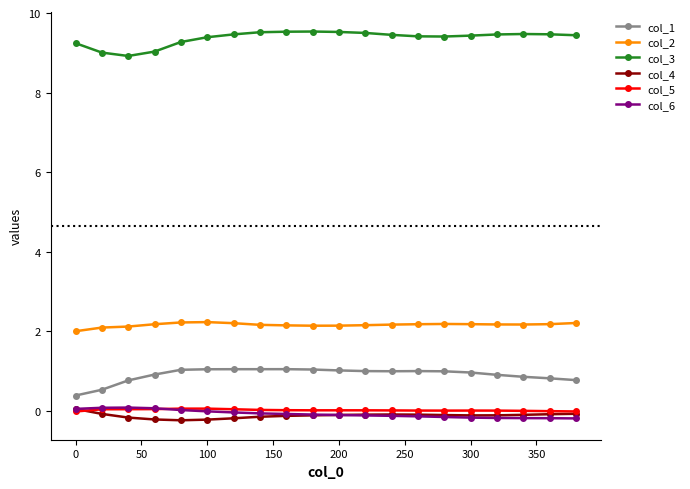

What is the highest value of the col_2 series?

2.2